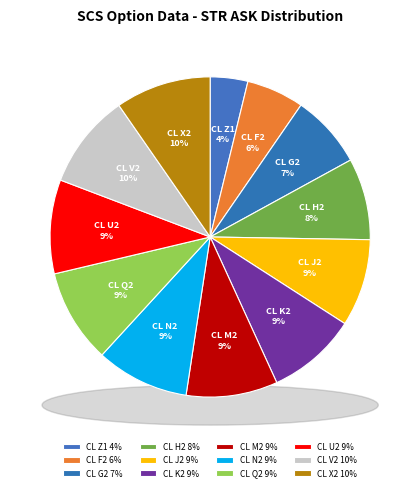

Which slice is the largest?

CL X2